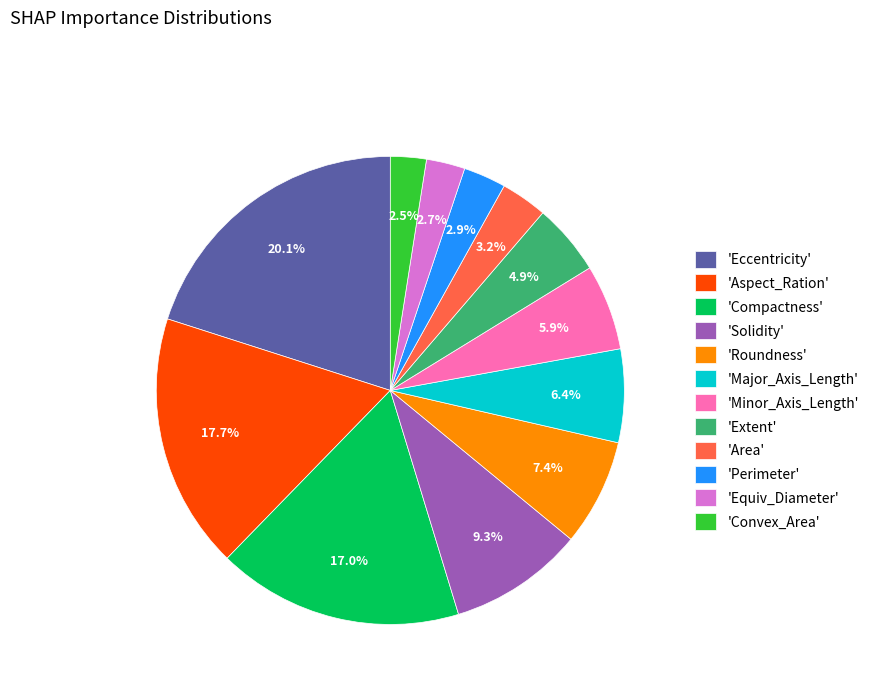

Is there a majority slice in this chart?

No